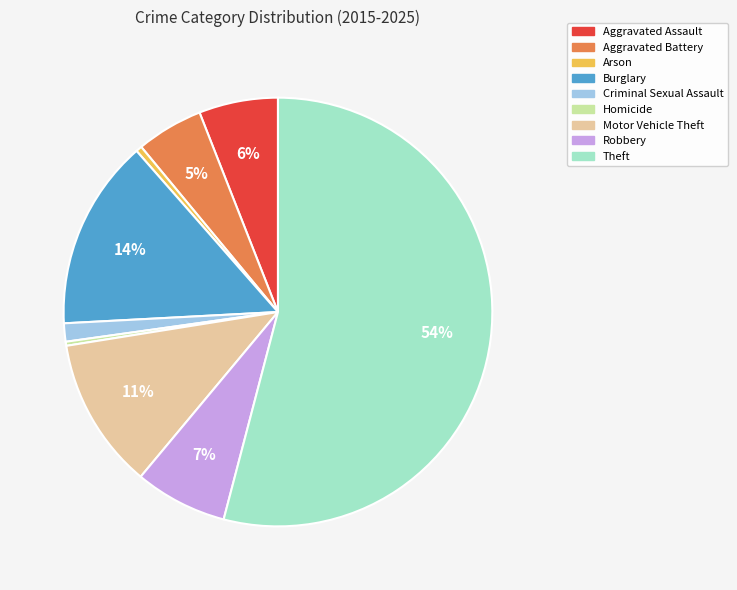

Approximately how many times larger is the value at Aggravated Battery compared to Aggravated Assault?

0.8